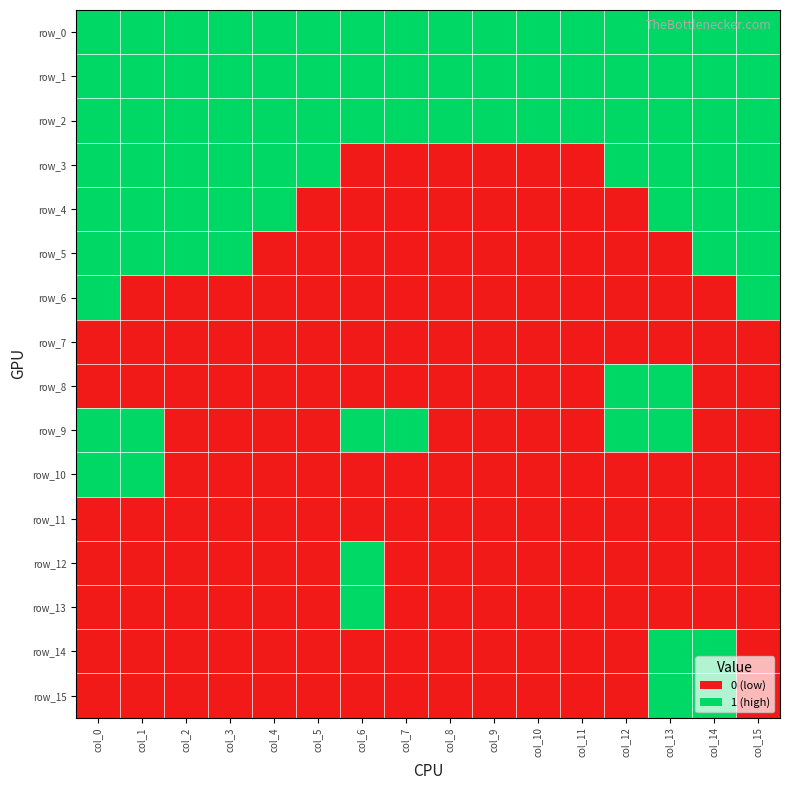

How many values in the row_15 series exceed 0?

2